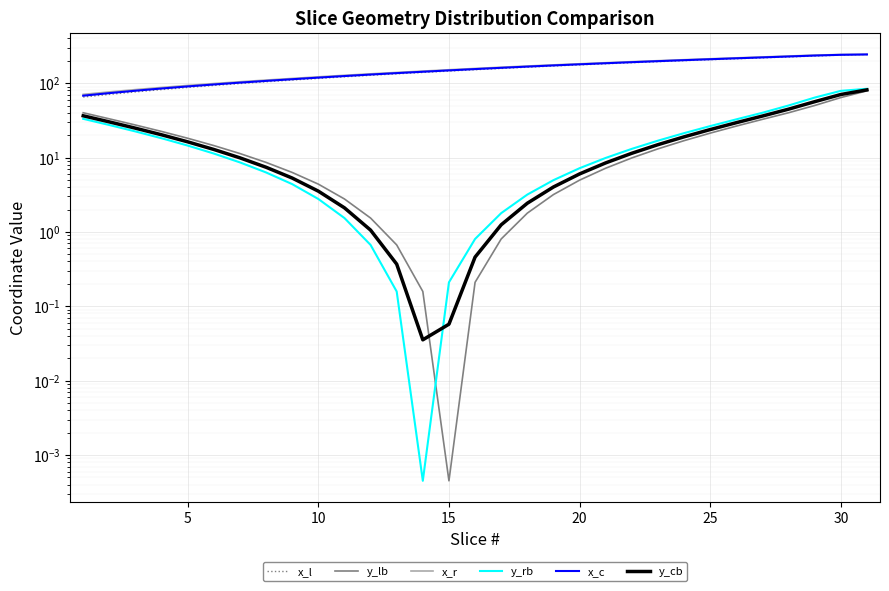

What is the lowest value of the x_l series?

65.0